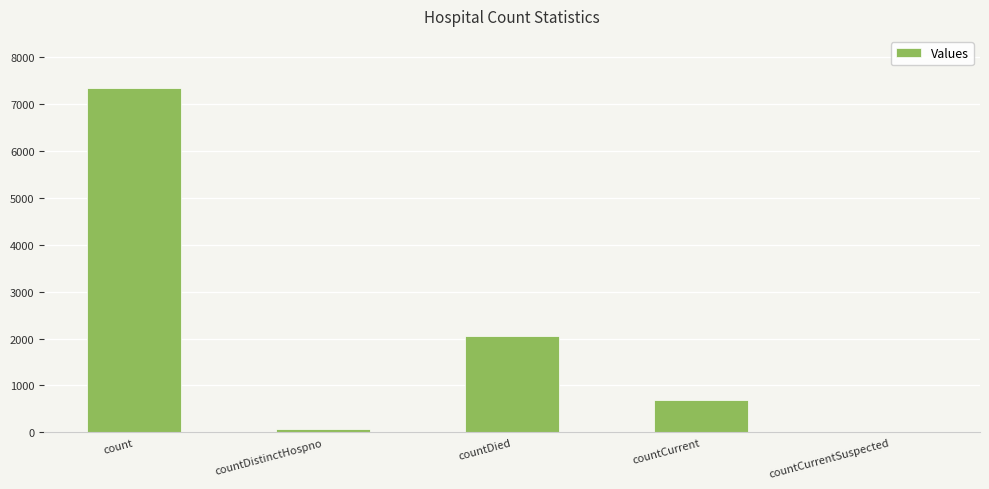

Where does the data first go above 696?

count